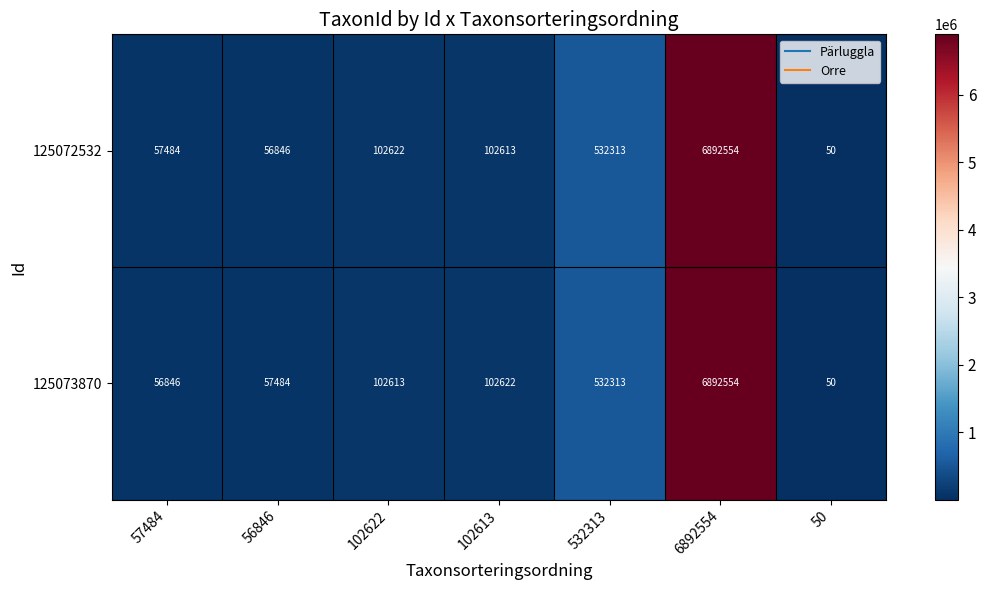

The value of 125073870 at 57484 is 22376. True or false?

False